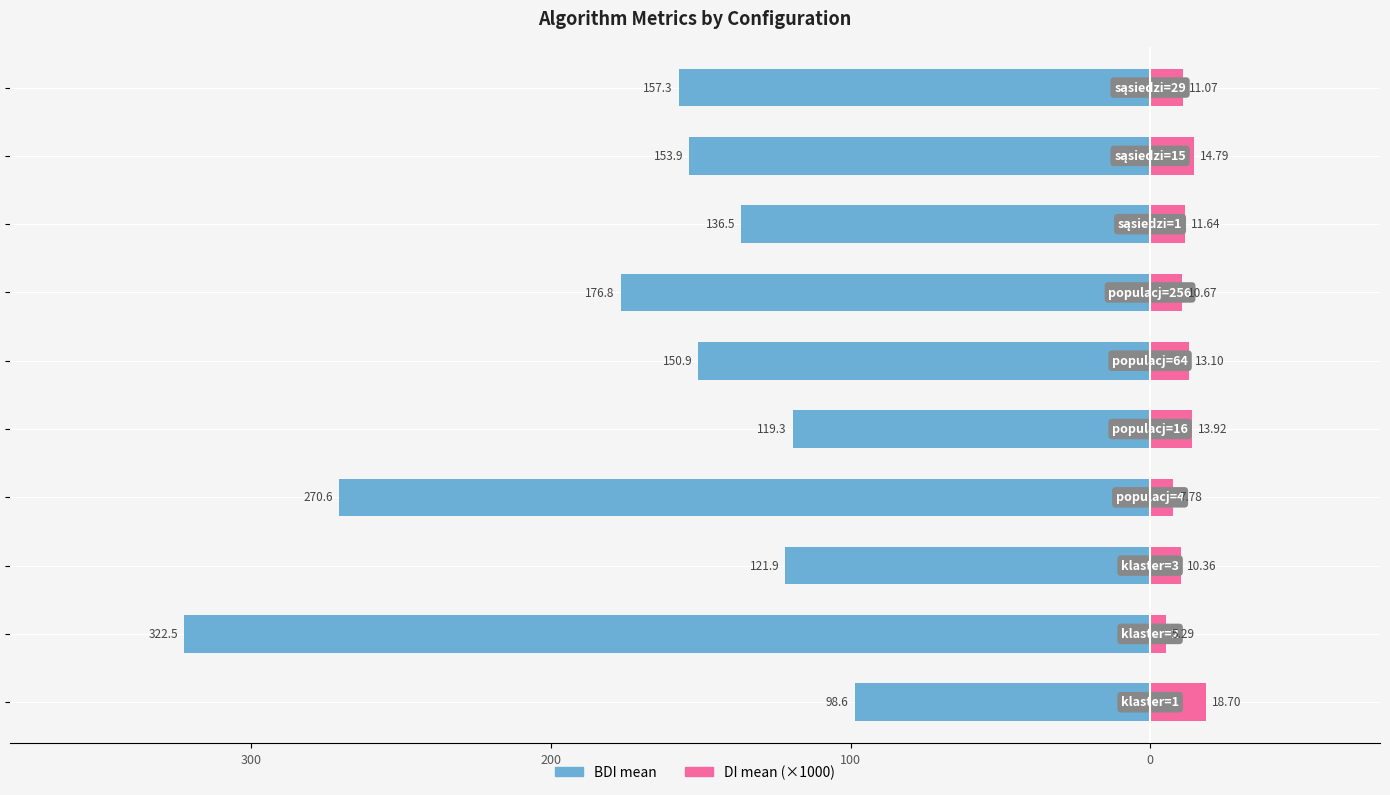

What is the minimum value for DI mean (×1000)?

5.3